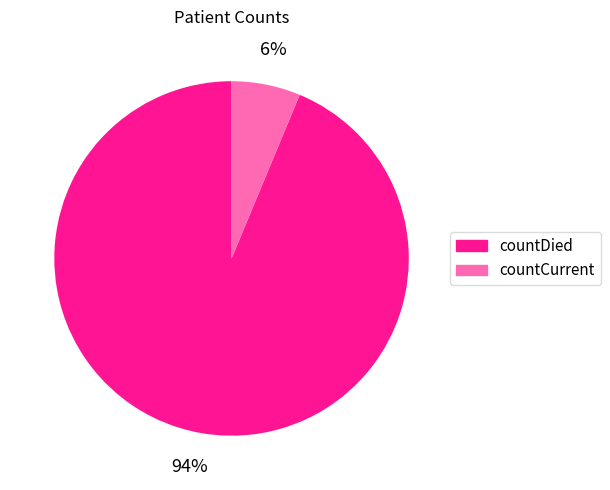

Rank the categories by value from highest to lowest.

countDied, countCurrent